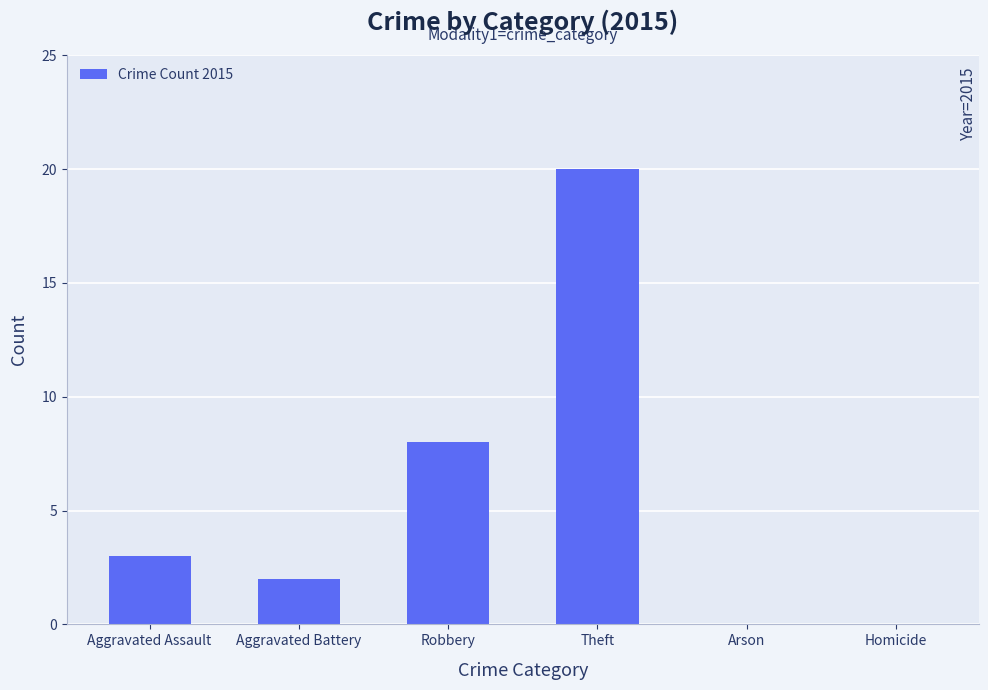

What is the sum of all values?

33